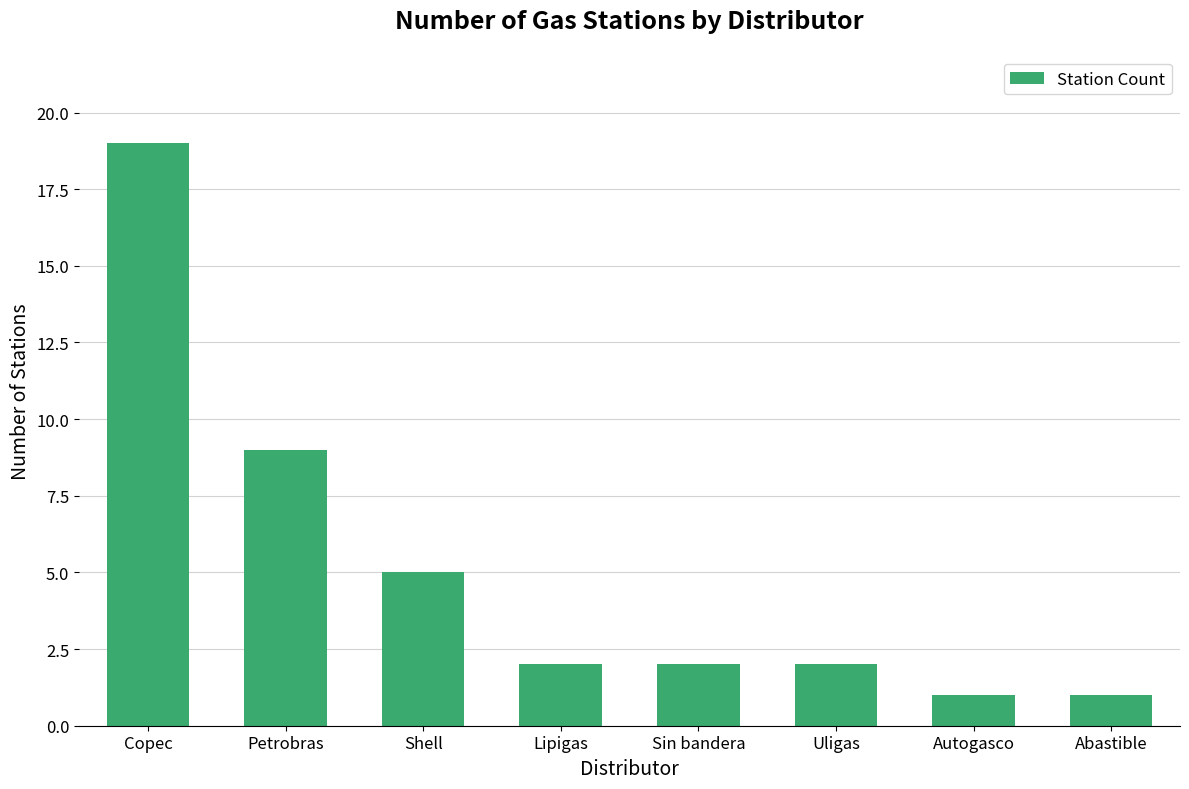

What is the sum of the values at Copec and Abastible?

20